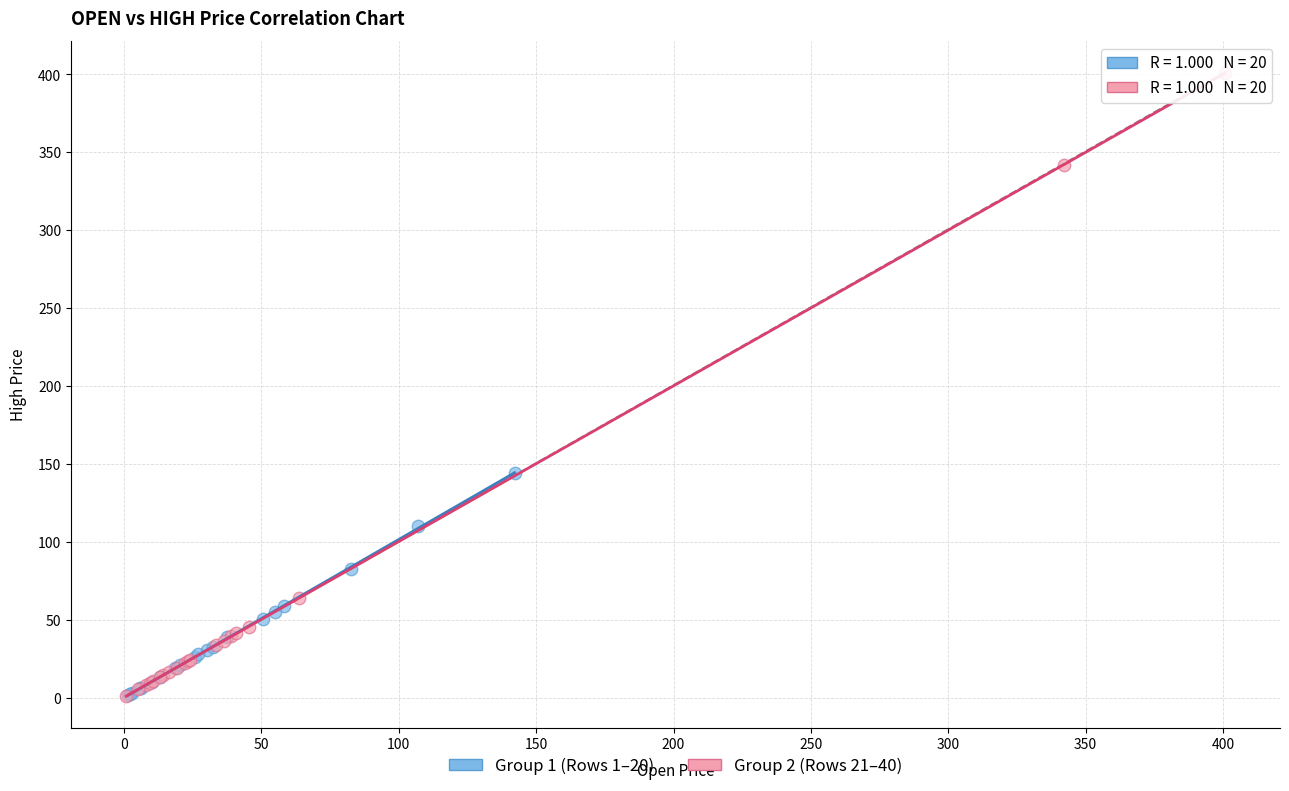

Which series contains the highest Y value?

Group 2 (Rows 21–40)